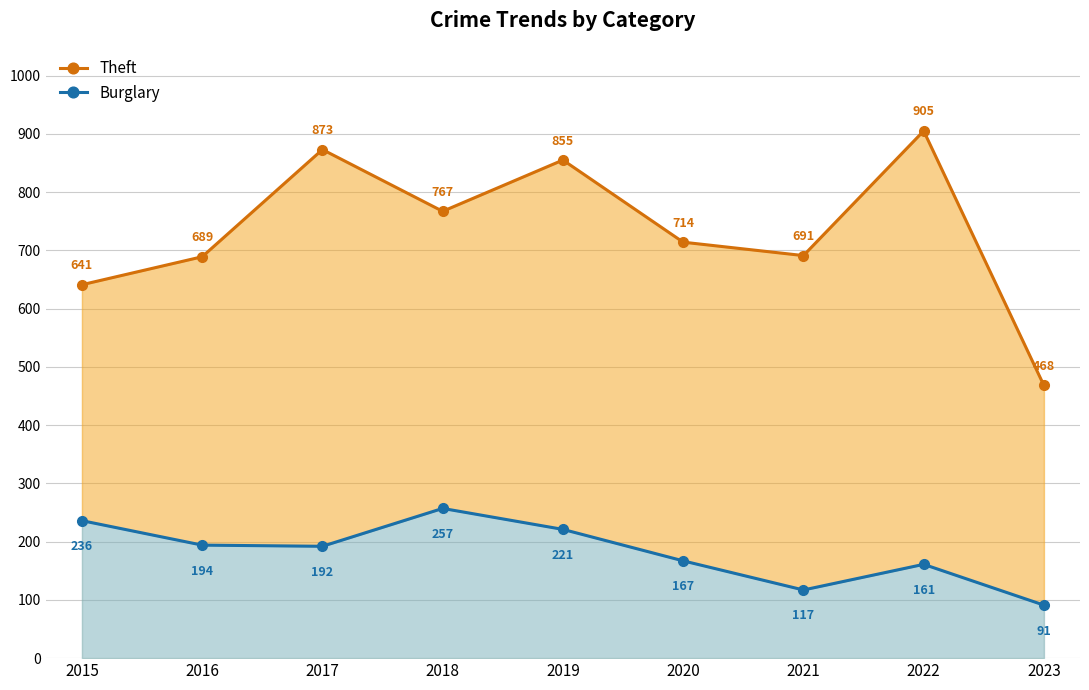

Rank the series at 2020 from lowest to highest value.

Burglary, Theft